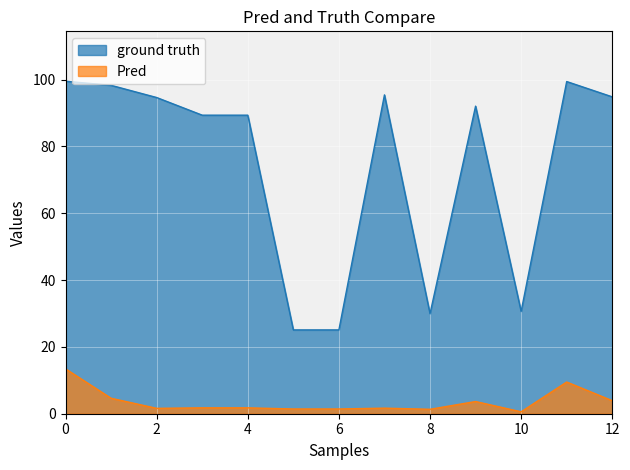

How many lines are shown in the chart?

2